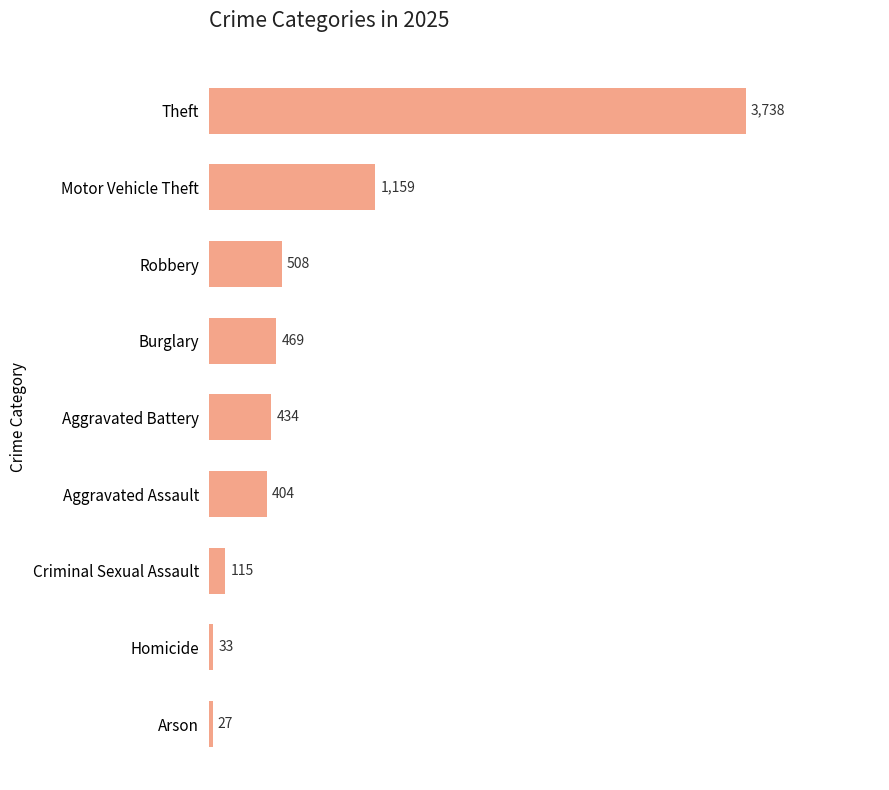

The chart shows a value of 2514 at Theft. True or false?

False